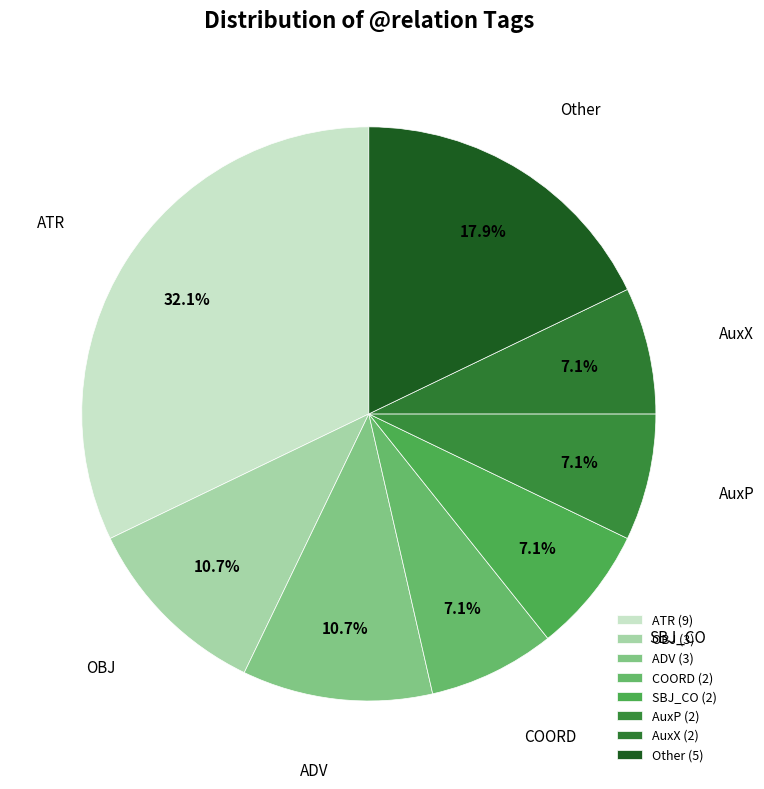

Combined, do Other and ADV account for over 50%?

No